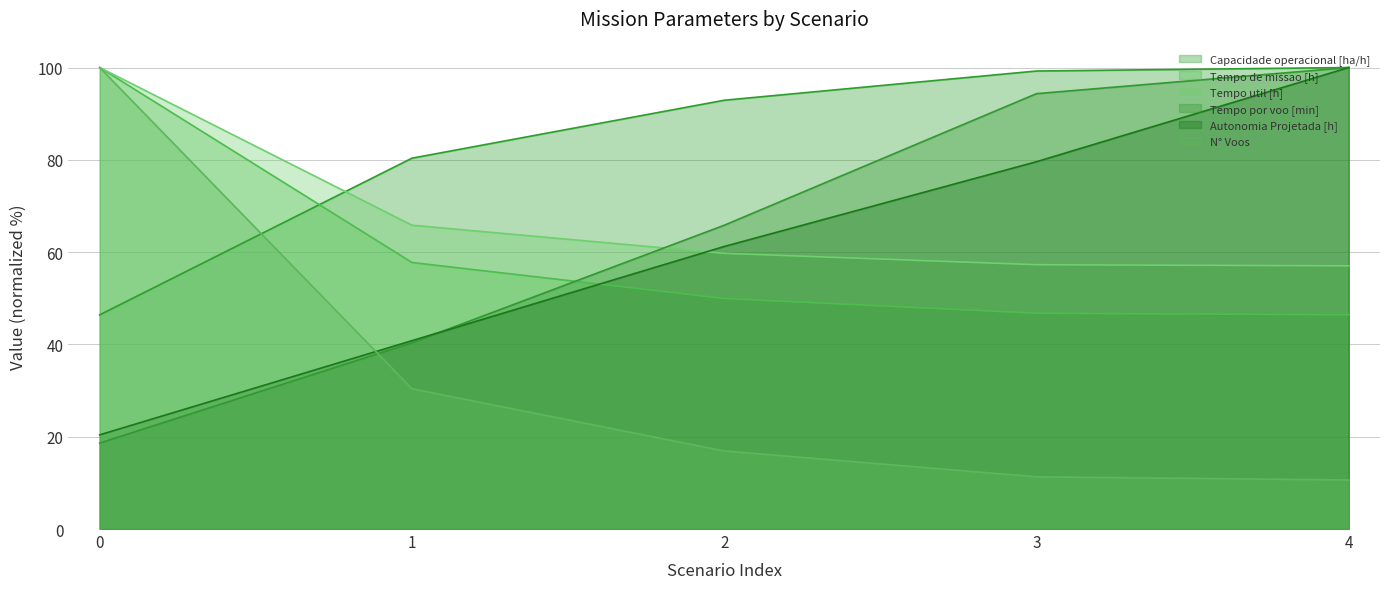

How many data points in Tempo por voo [min] are above 65?

3